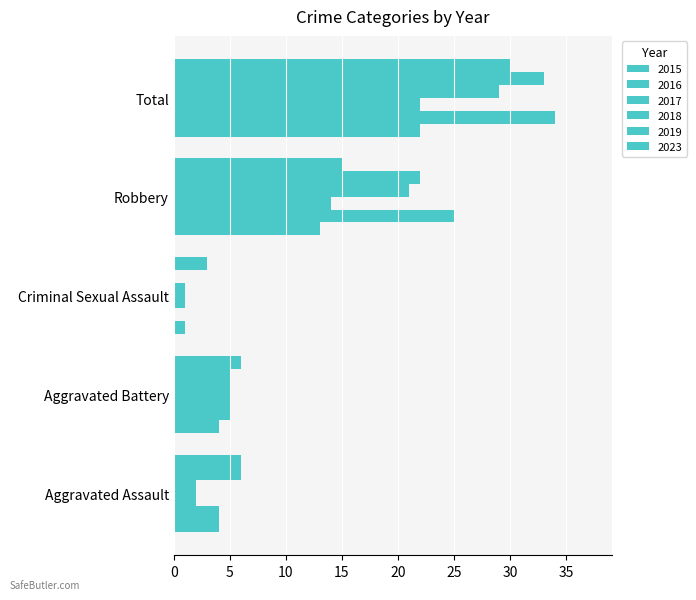

How many groups of bars are there?

5